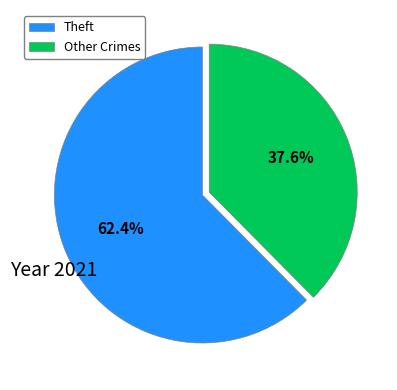

To the nearest percent, what is the difference between the largest and smallest slice percentages?

25%